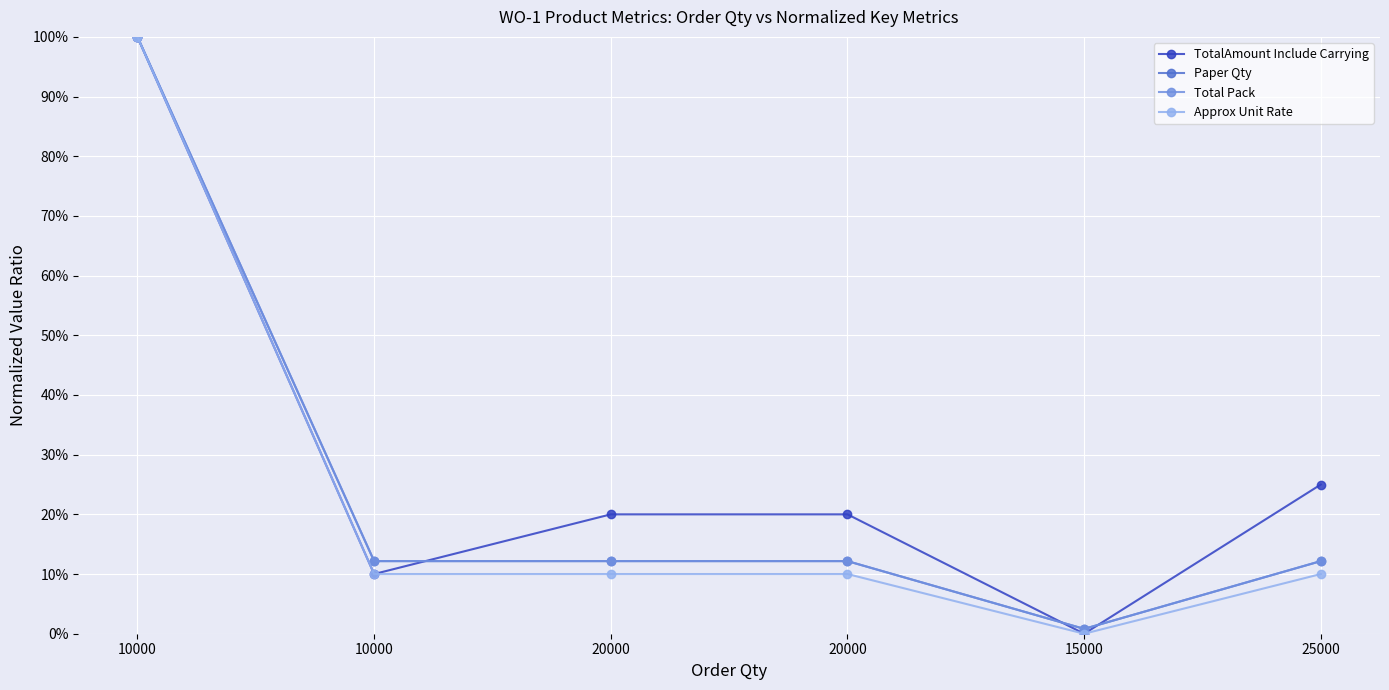

Where is Approx Unit Rate nearest to the value 0?

15000